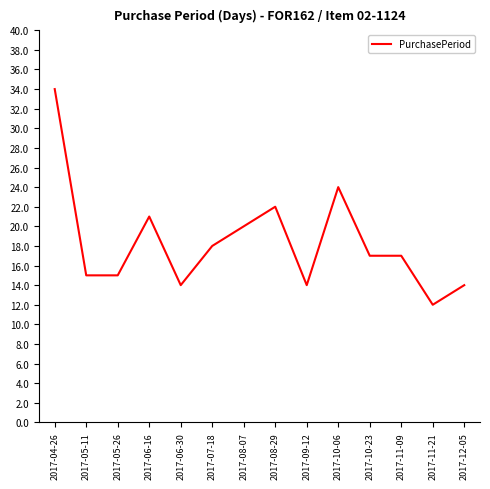

What position from the left is 2017-11-09?

12